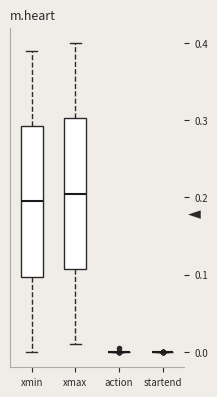

Reading left to right, read every box against the y-axis: the position of its median line, the range the box covers, and the ends of its whiskers. The values are not printed on the chart, so give them approximately, as read against the axis.

xmin: median 0.20, box 0.10 to 0.29, whiskers 0.00 to 0.39
xmax: median 0.21, box 0.11 to 0.30, whiskers 0.01 to 0.40
action: box collapsed to a line at 0.00, whiskers 0.00 to 0.00
startend: box collapsed to a line at 0.00, whiskers 0.00 to 0.00